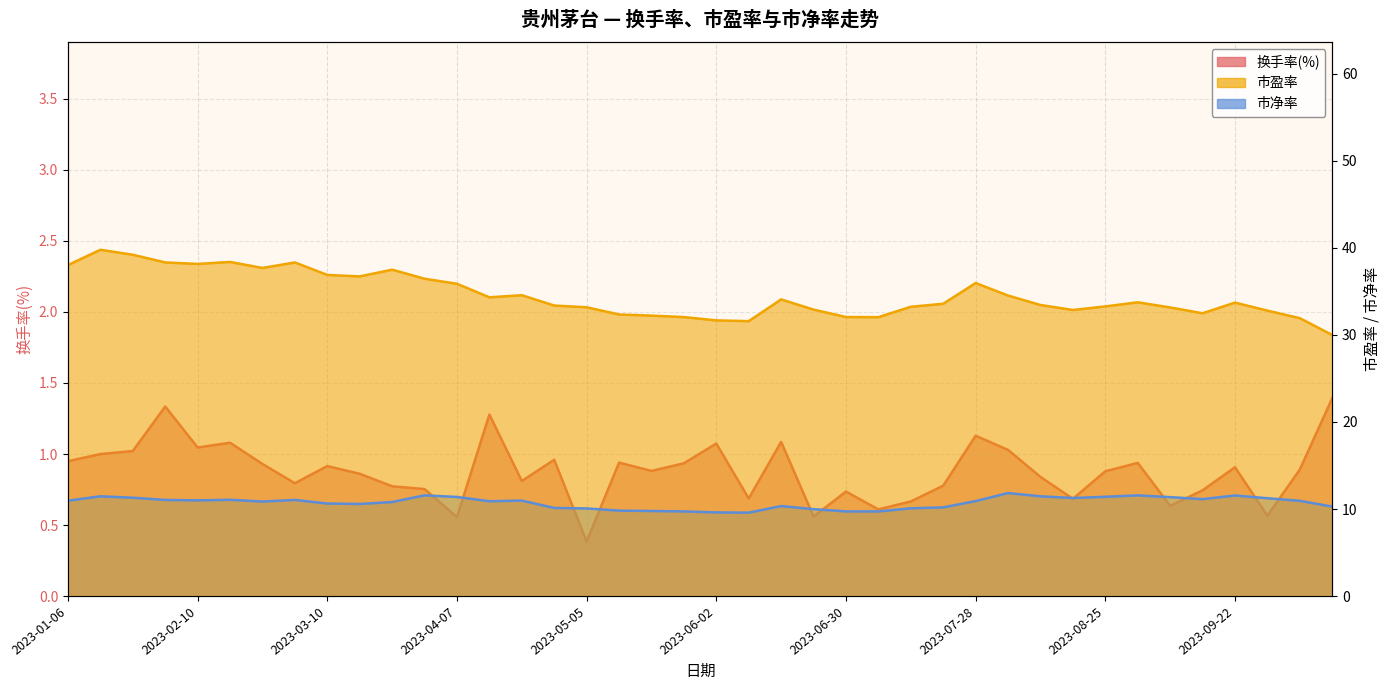

What are all the series names shown in the legend?

换手率(%), 市盈率, 市净率